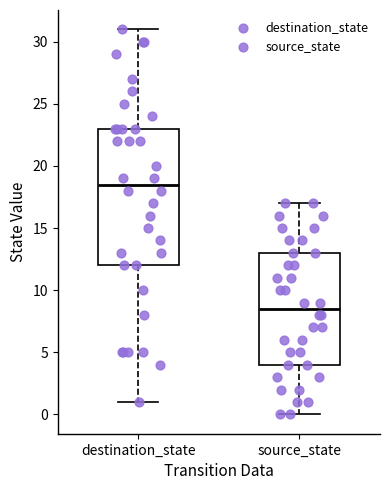

Reading left to right, transcribe this box plot: for each box, give where its median line is, the range the box spans, and where its two whiskers end, as read against the y-axis. The values are not printed on the chart, so give them approximately, as read against the axis.

destination_state: median 18.5, box 12.0 to 23.0, whiskers 1.0 to 31.0
source_state: median 8.5, box 4.0 to 13.0, whiskers 0.0 to 17.0